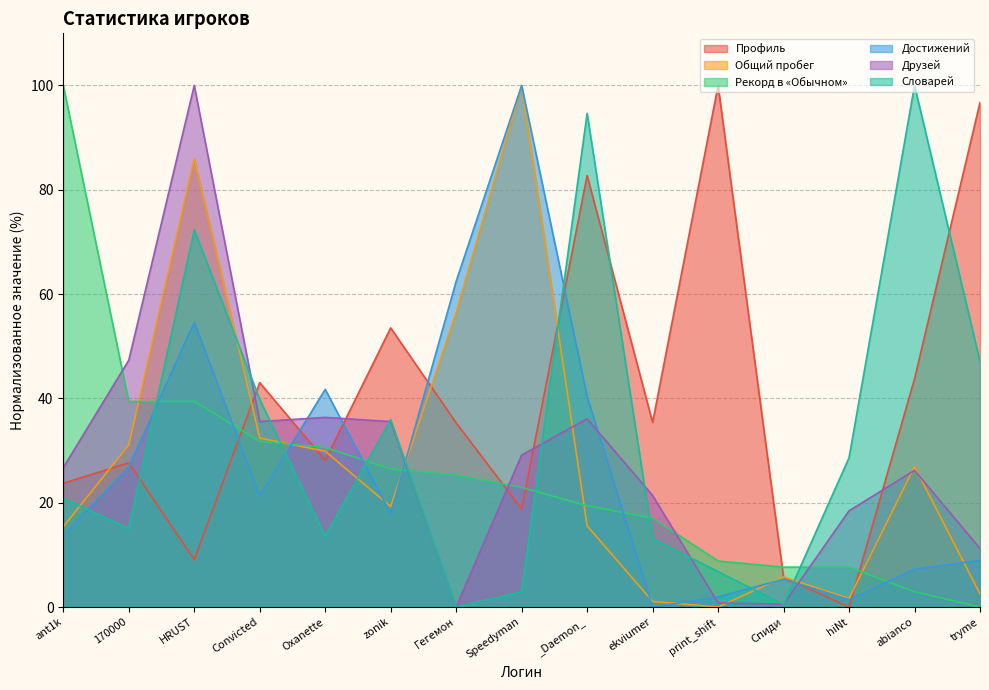

True or false: Словарей and Рекорд в «Обычном» intersect in this chart.

True